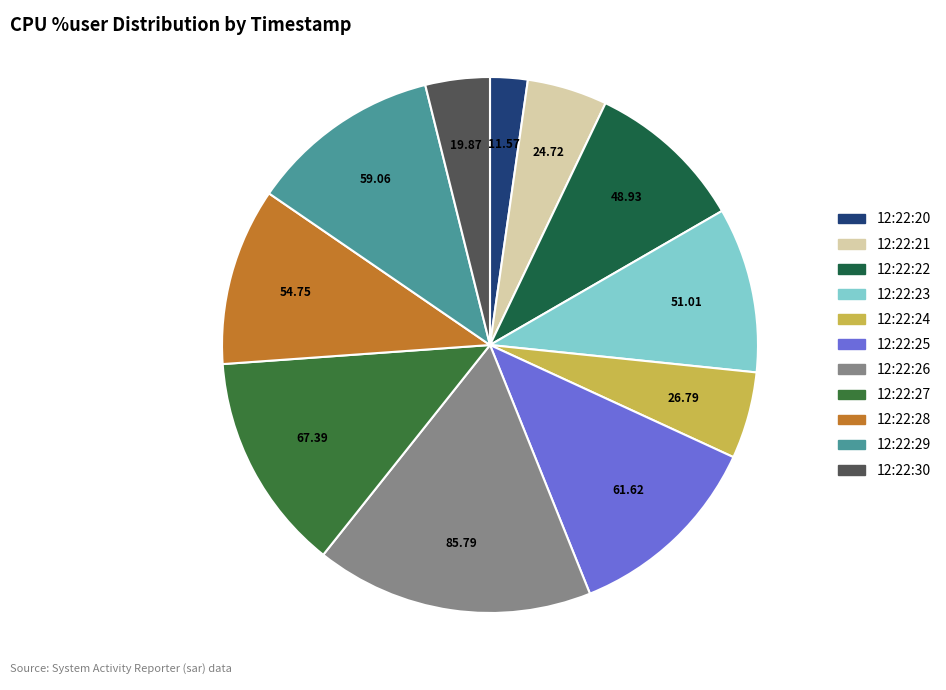

Between 12:22:24 and 12:22:29, which is larger?

12:22:29